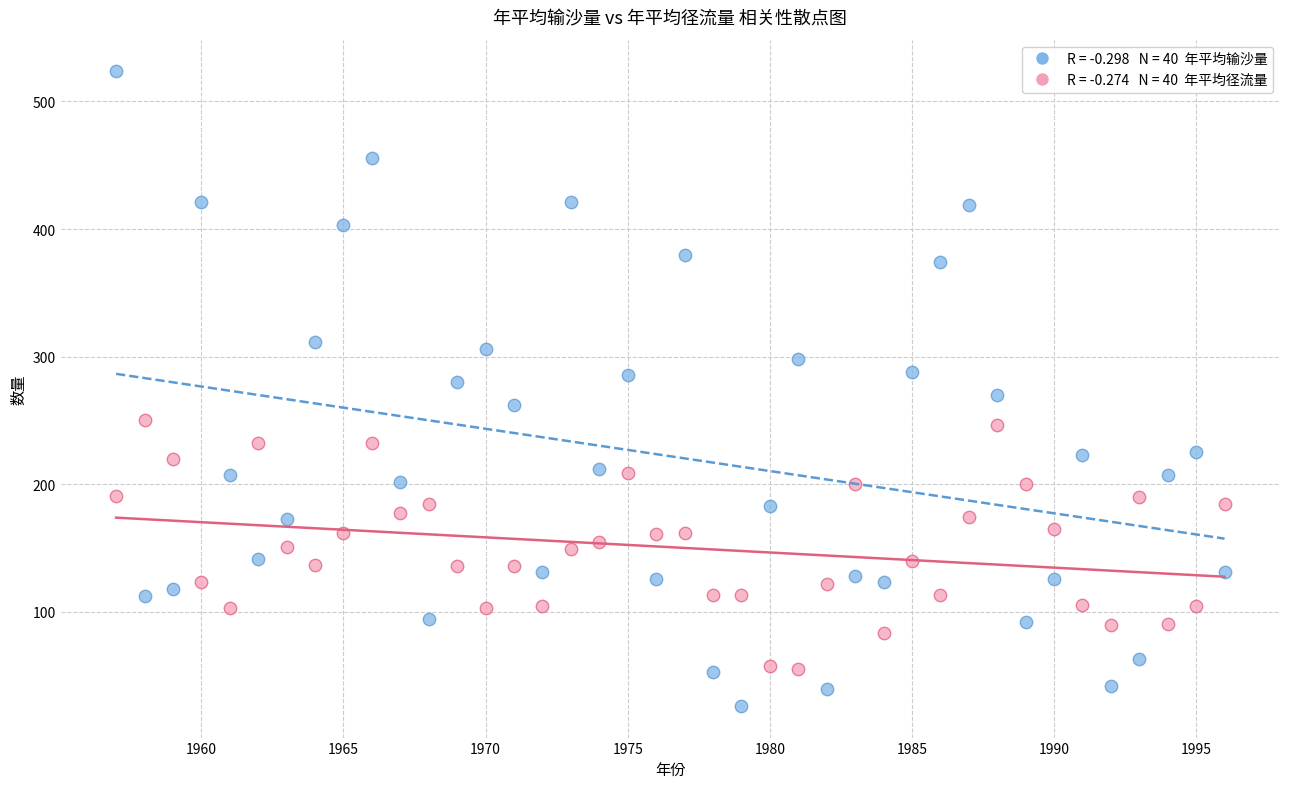

Across all data points, what is the range of X values (max minus min)?

39.0